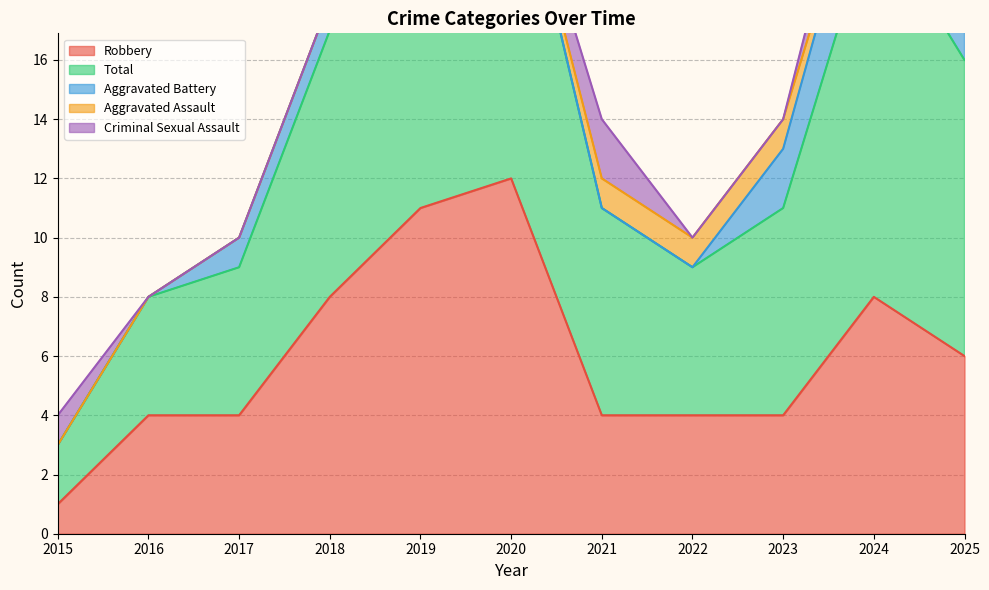

Which series has the widest spread of values?

Robbery